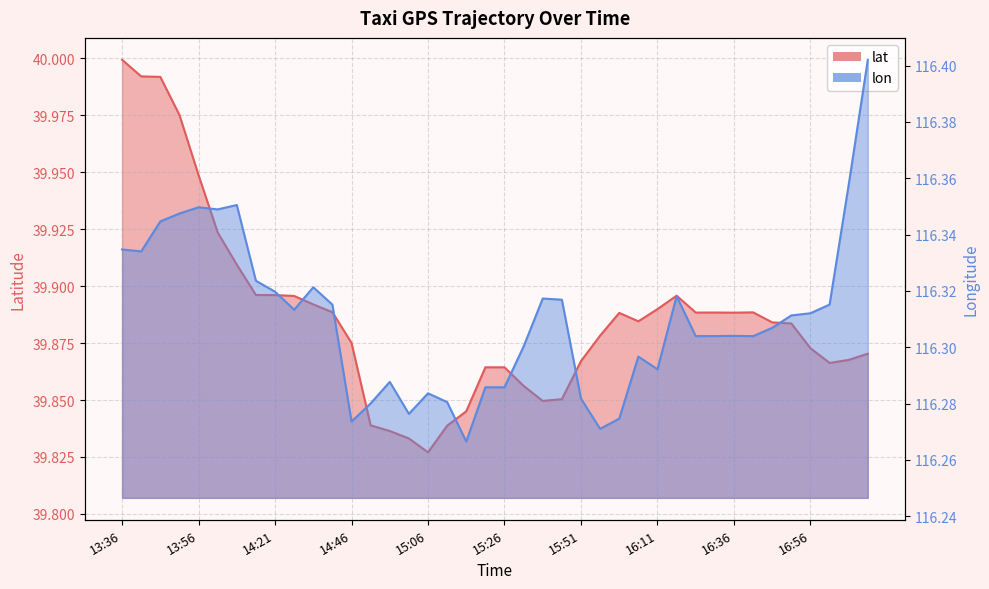

What is the label of the 1st point from the right?

17:11